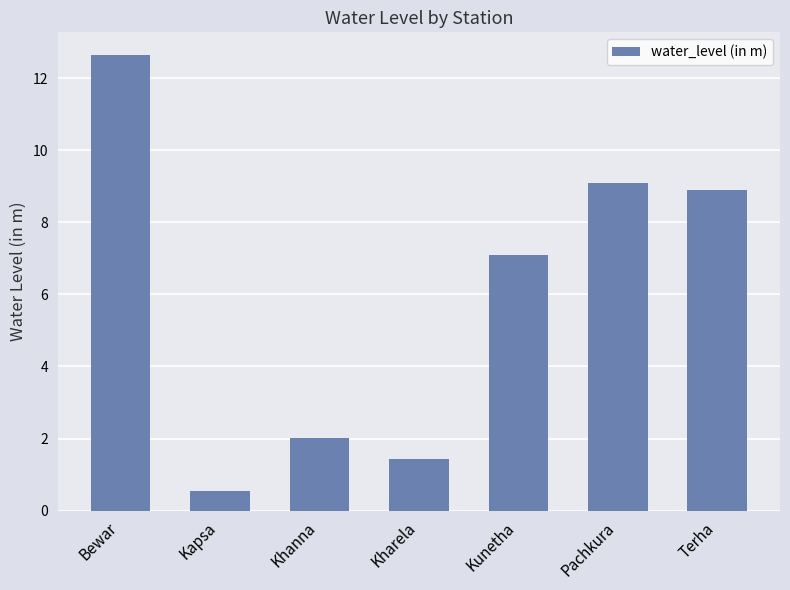

List the labels in order of value, smallest first.

Kapsa, Kharela, Khanna, Kunetha, Terha, Pachkura, Bewar